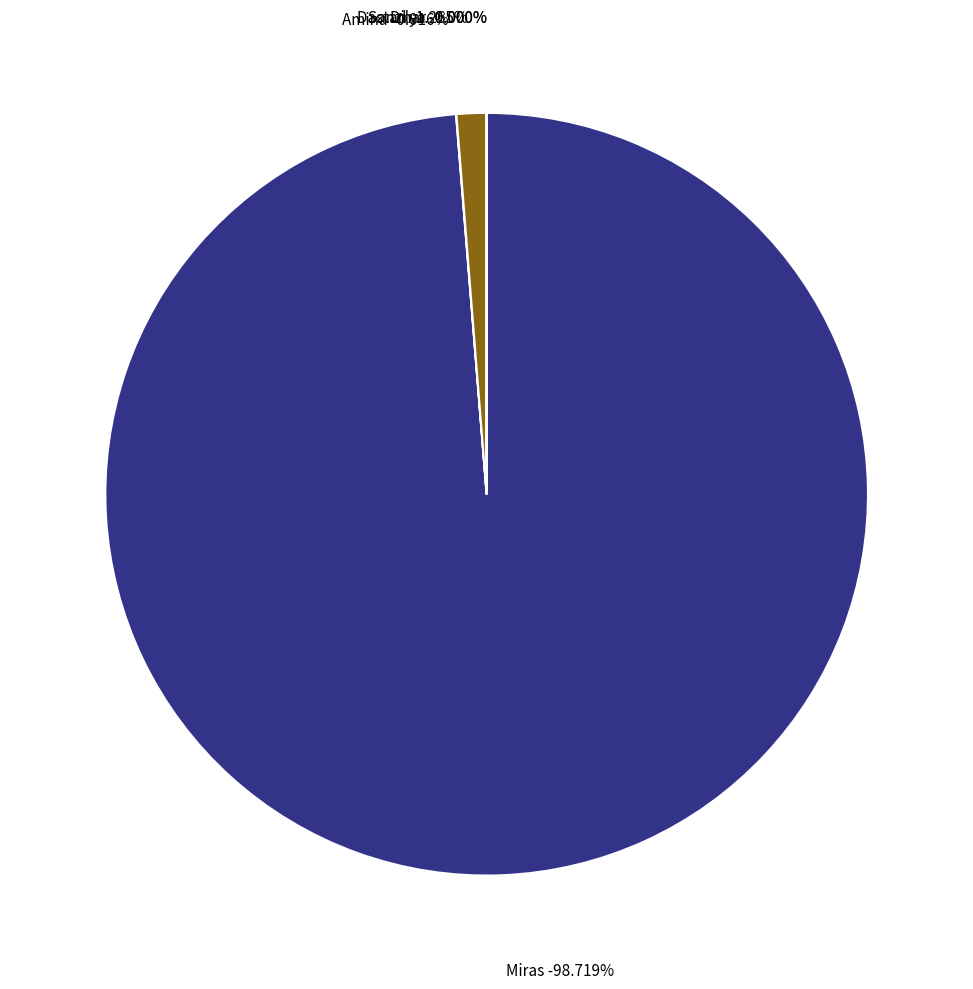

What is the change in value from Miras to Sanzhar?

-77089665026